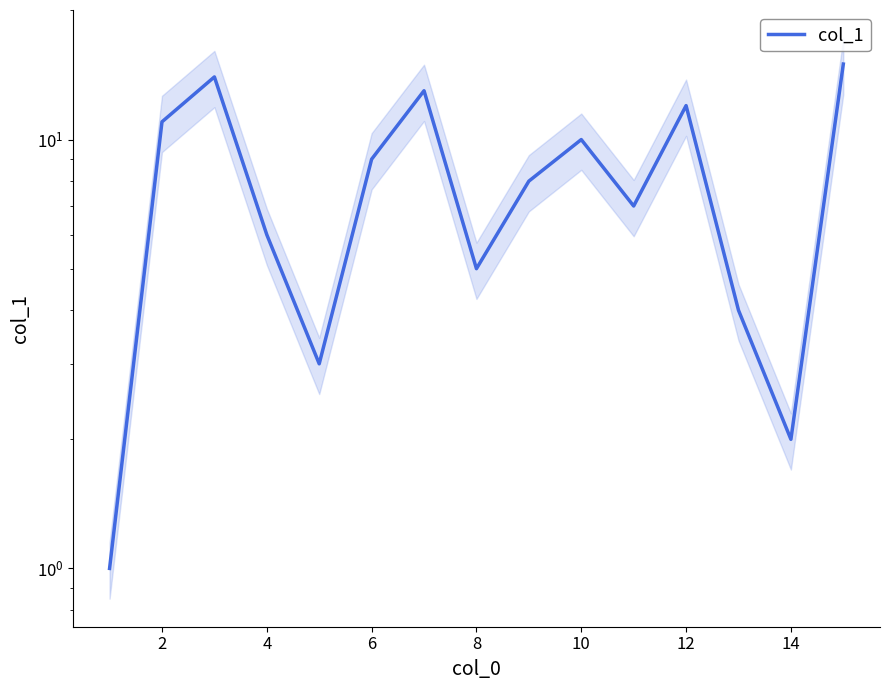

What is the approximate value at 2?

11